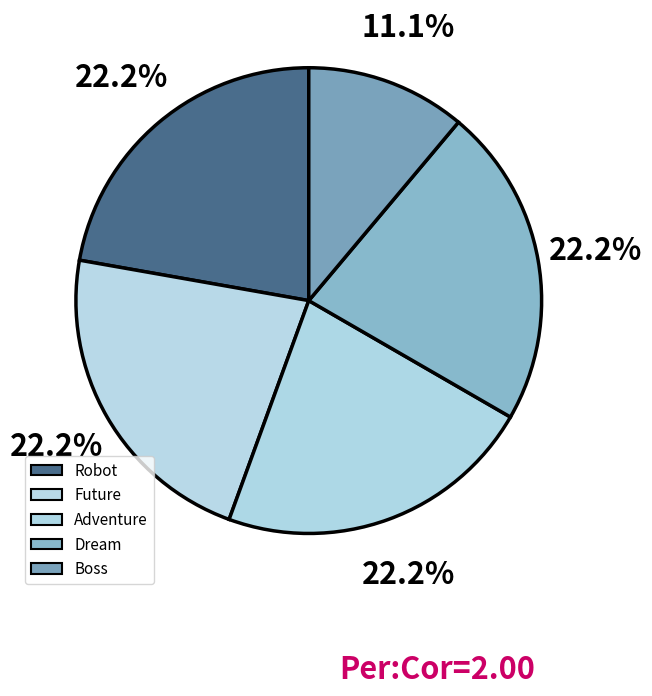

Do Adventure and Future together represent more than half of the pie?

No